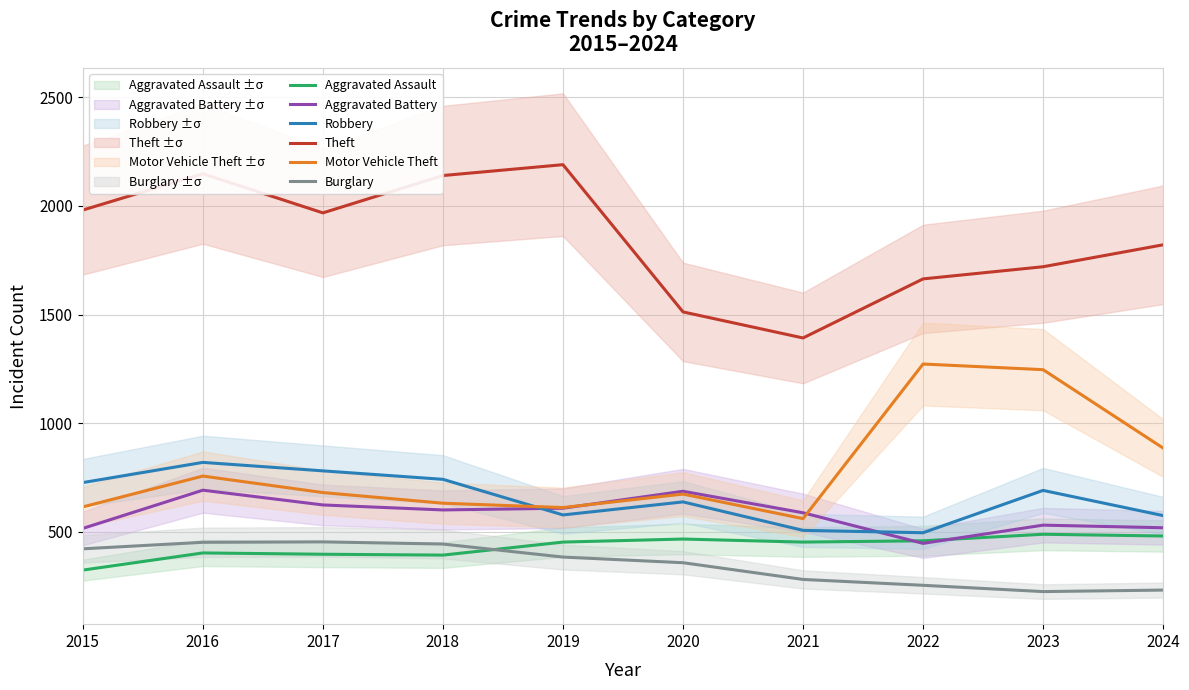

True or false: Robbery has a value of 726 at 2015.

True